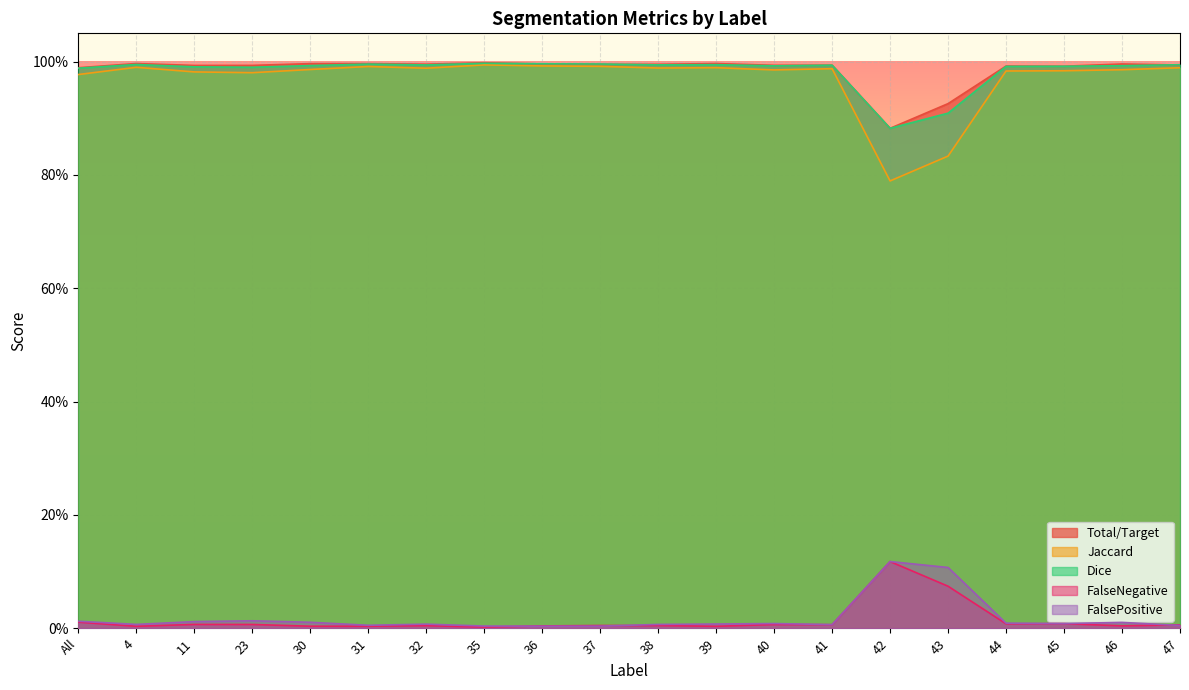

What is the total value across all series at 45?

3.0